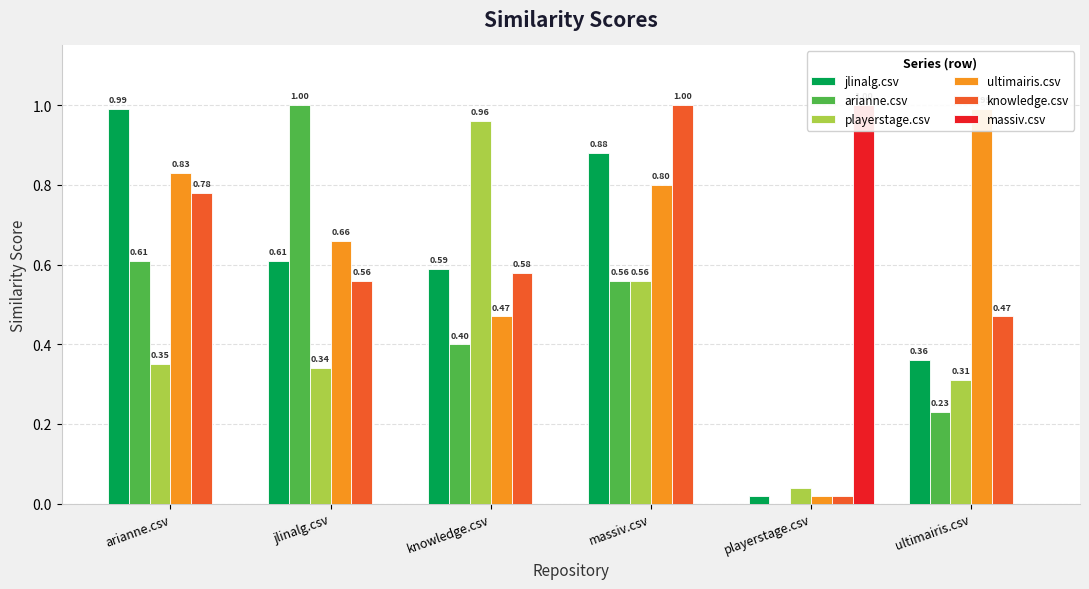

What is the difference between the second highest and minimum values in the knowledge.csv series?

0.8